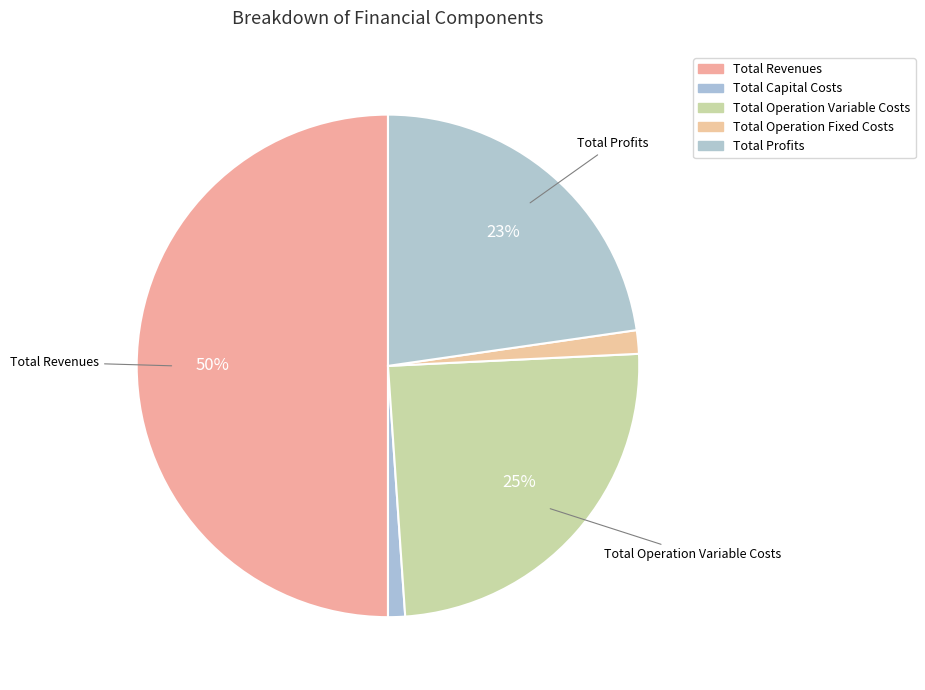

How many segments does this pie chart have?

5